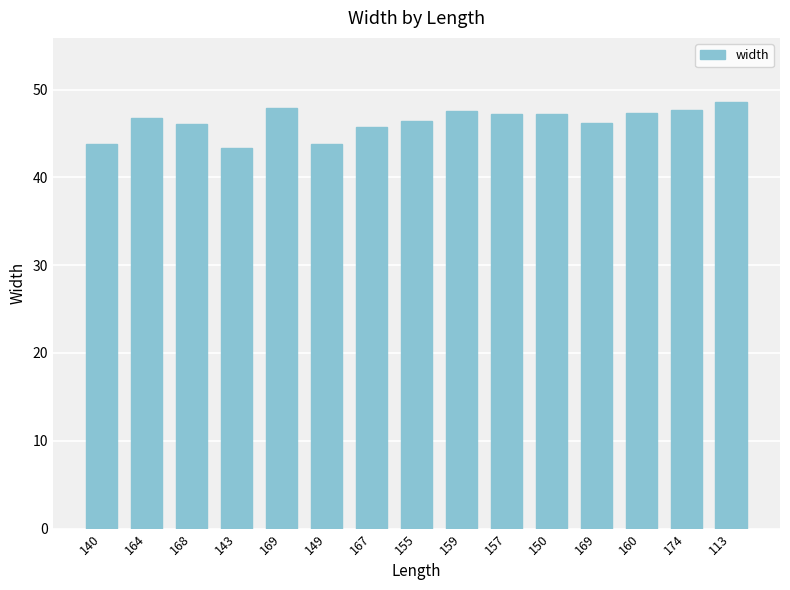

Rank the categories by value from highest to lowest.

113, 169, 174, 159, 160, 150, 157, 164, 155, 169, 168, 167, 140, 149, 143